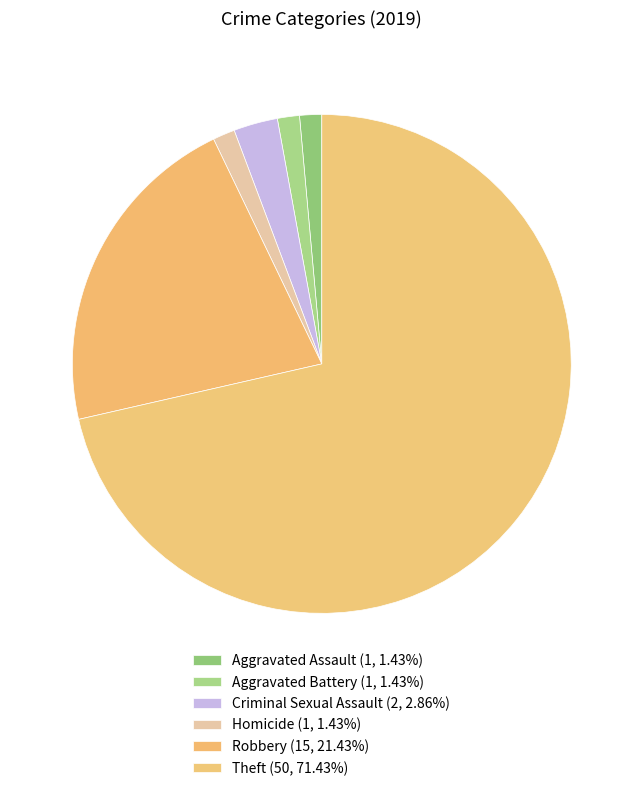

What is the largest slice in the pie chart?

Theft